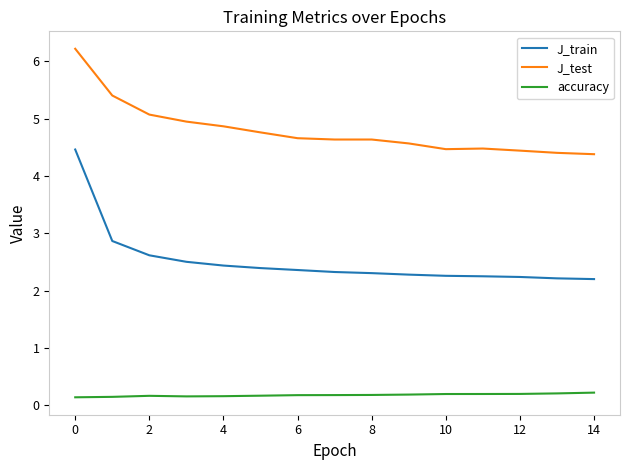

What is the lowest value of the J_train series?

2.2